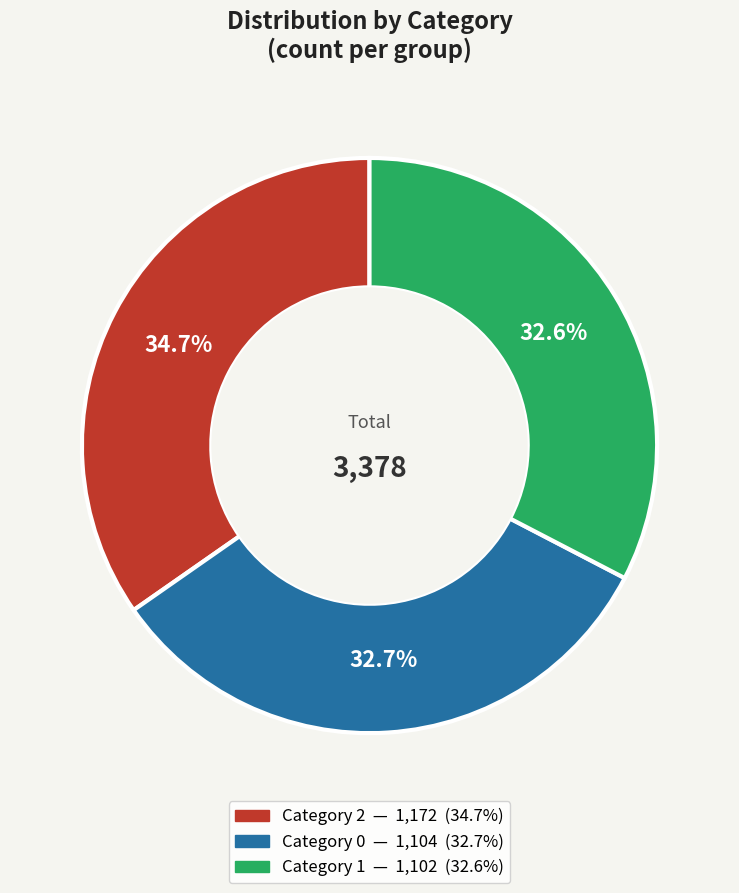

Is there any slice that represents more than half of the pie?

No